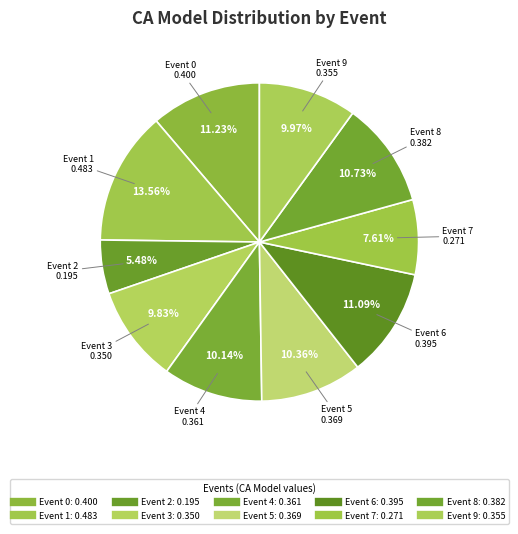

How many slices are in this pie chart?

10